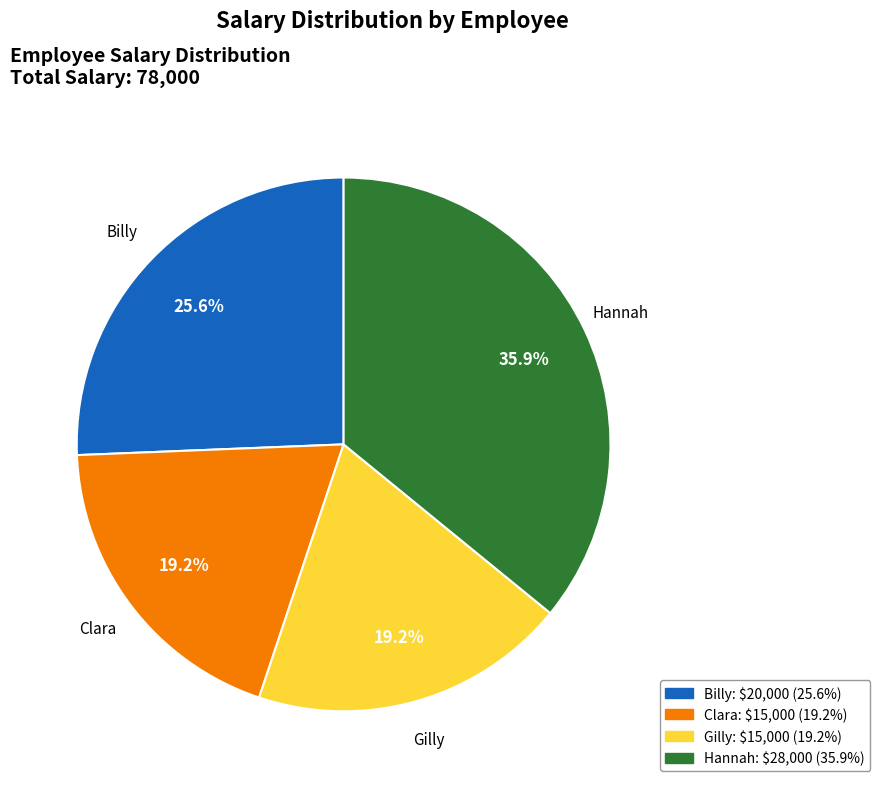

To the nearest percent, what is the combined percentage of Hannah and Clara?

55%